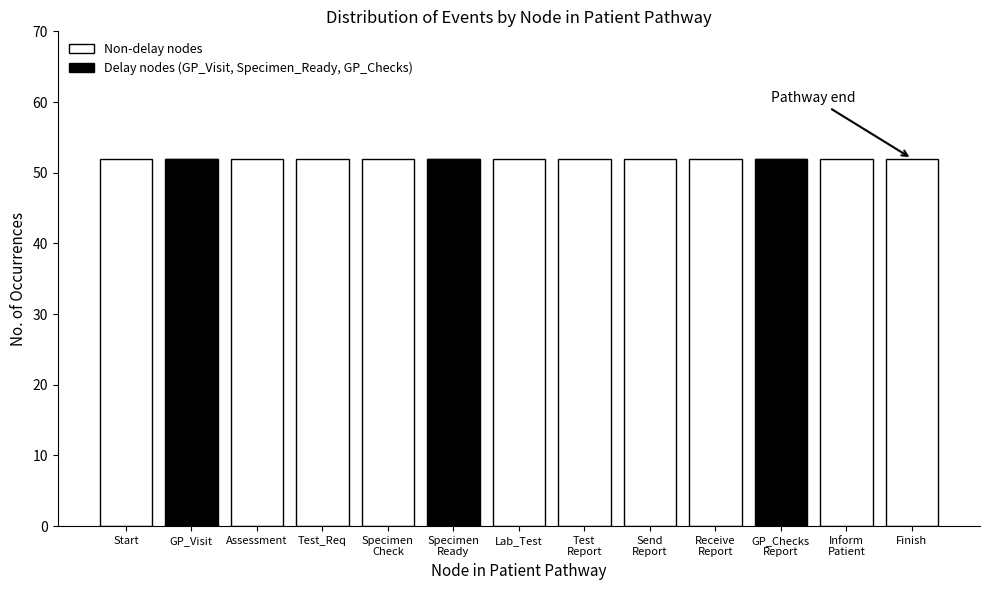

What is the approximate value of Delay nodes (GP_Visit, Specimen_Ready, GP_Checks) at GP_Visit?

52